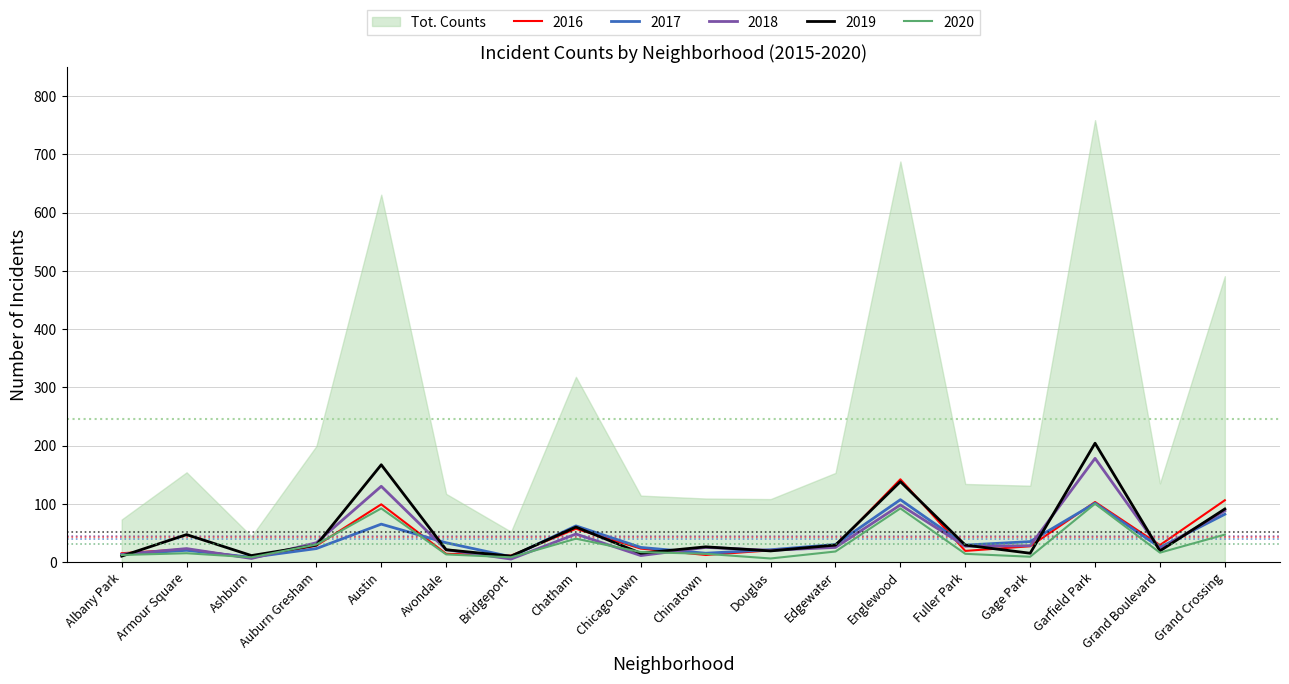

At which label does 2016 first exceed 27?

Auburn Gresham